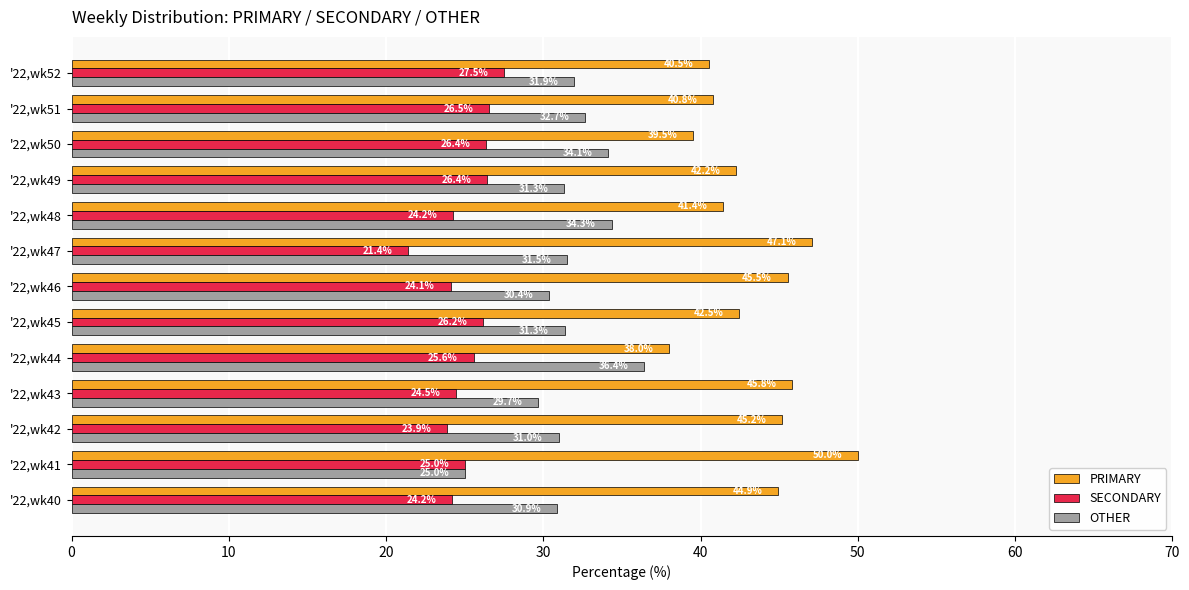

How many series are shown in this chart?

3